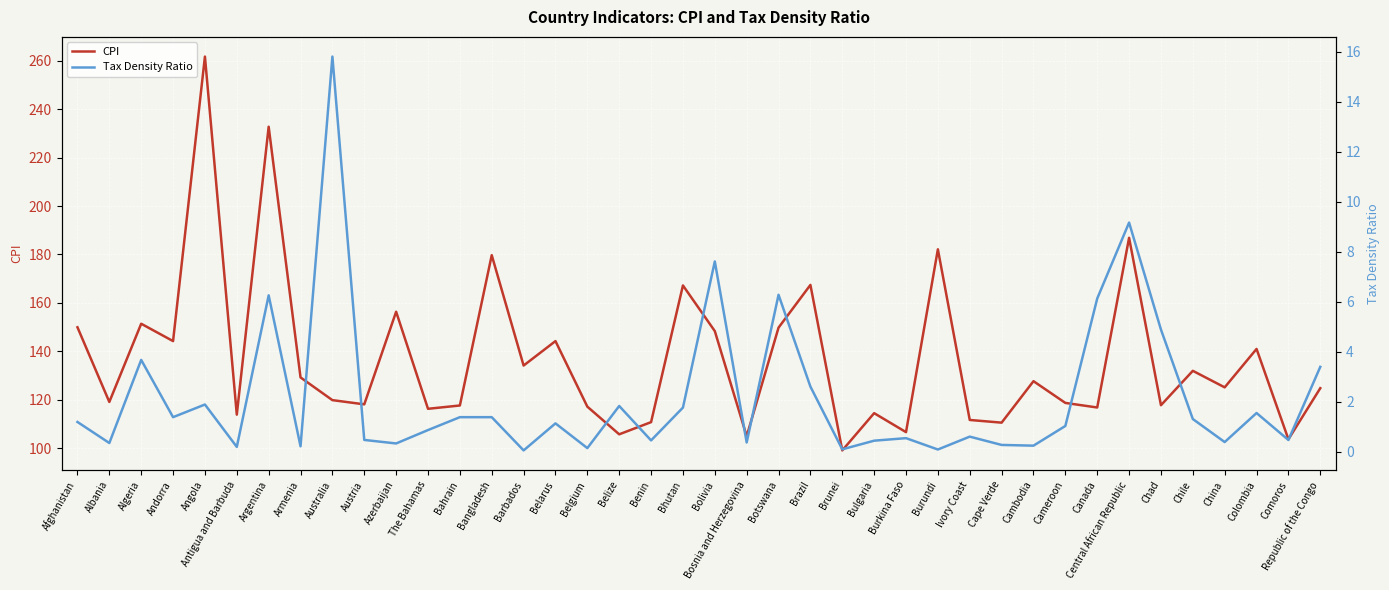

Rank the series by their average value, from lowest to highest.

Tax Density Ratio, CPI